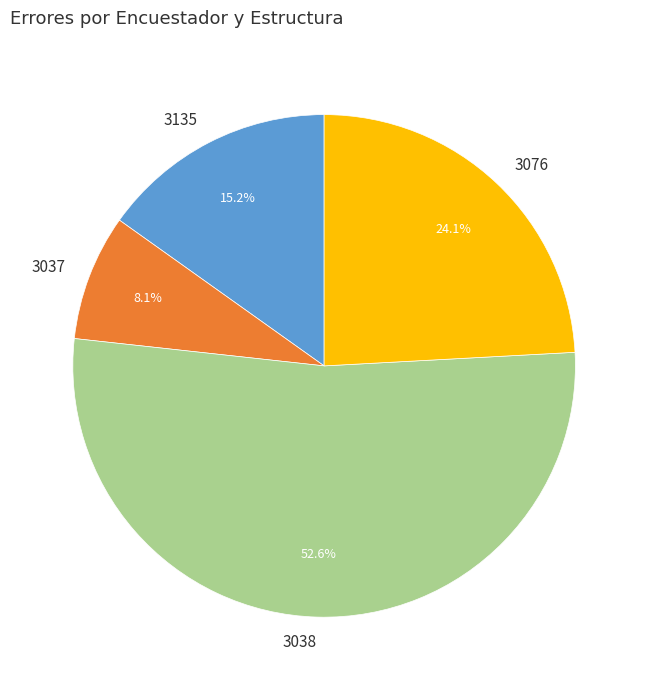

What is the ratio of the value at 3076 to the value at 3038?

0.5